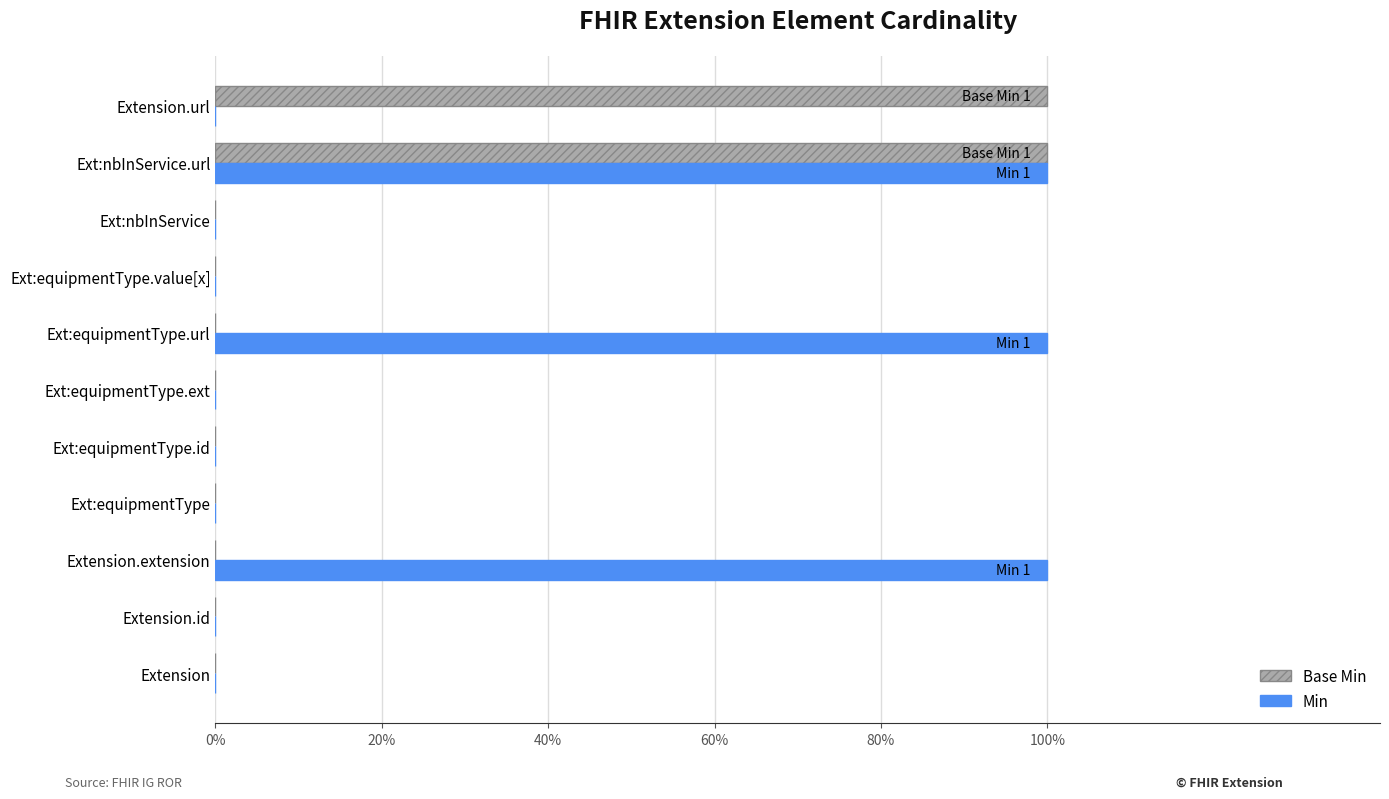

Count the Base Min values in the range 0 to 1.

11